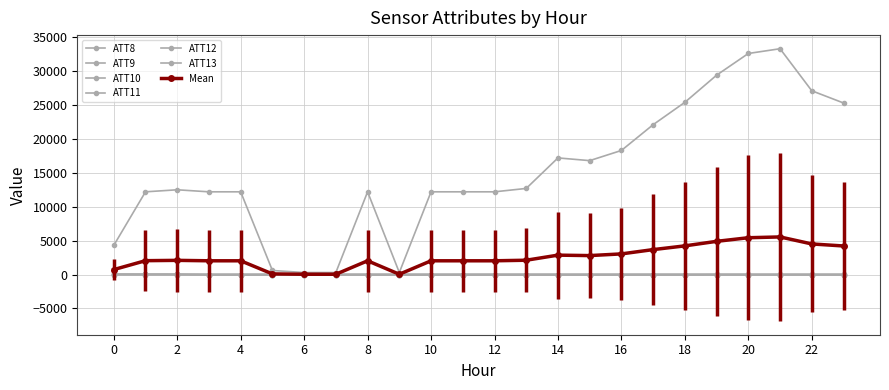

How many series are shown in this chart?

7